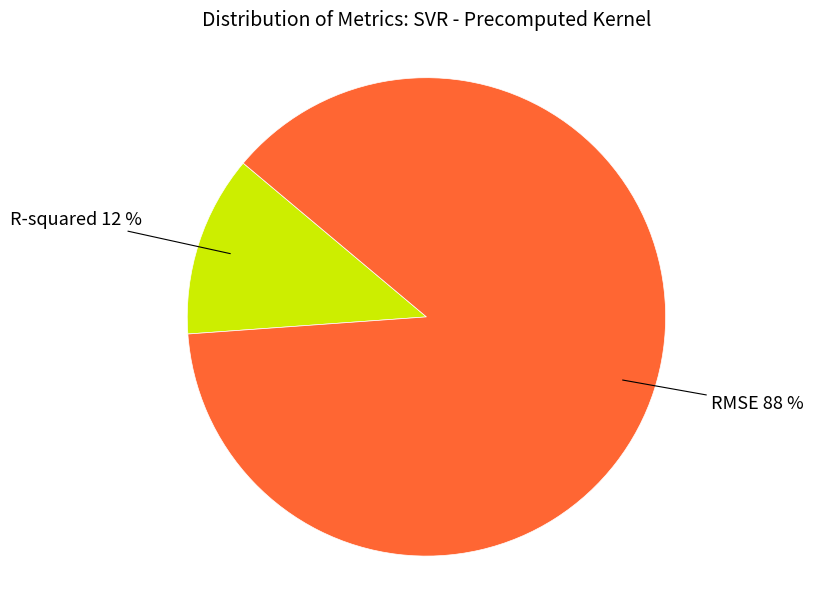

How many slices are in this pie chart?

2